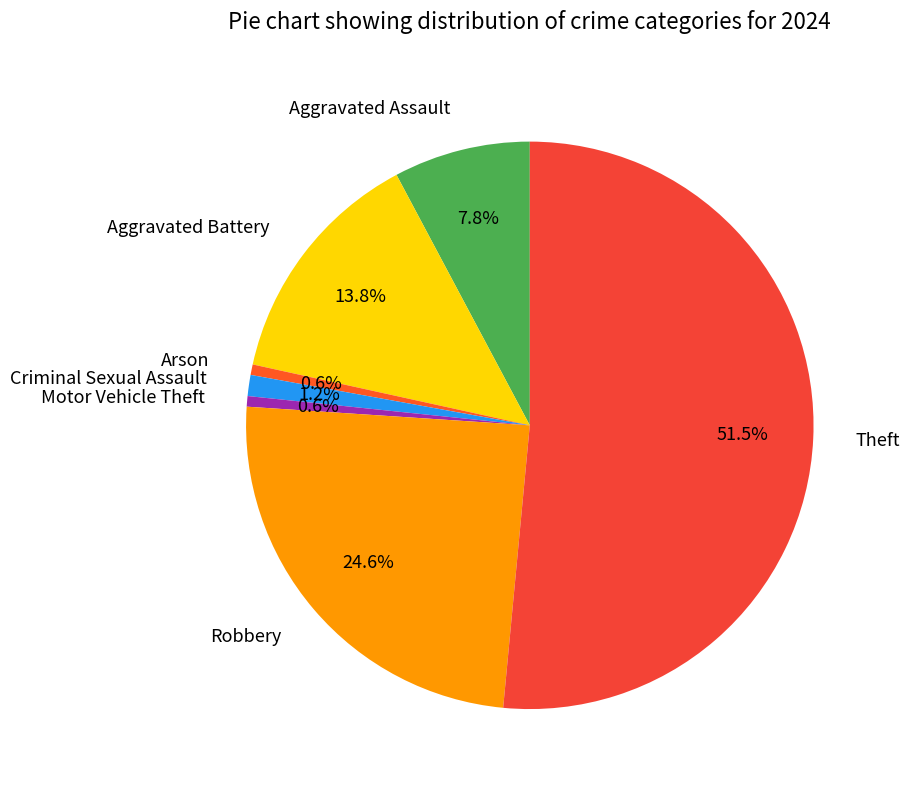

To the nearest percent, what portion does Robbery represent?

25%